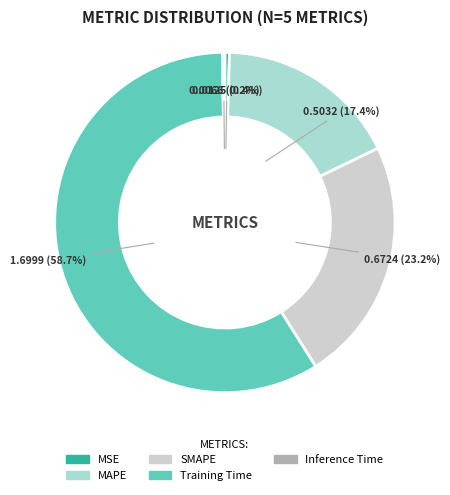

To the nearest percent, what percentage of the pie is Training Time?

59%